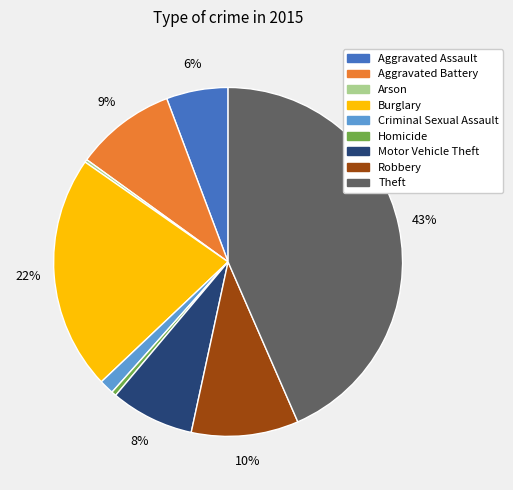

What is the largest slice in the pie chart?

Theft